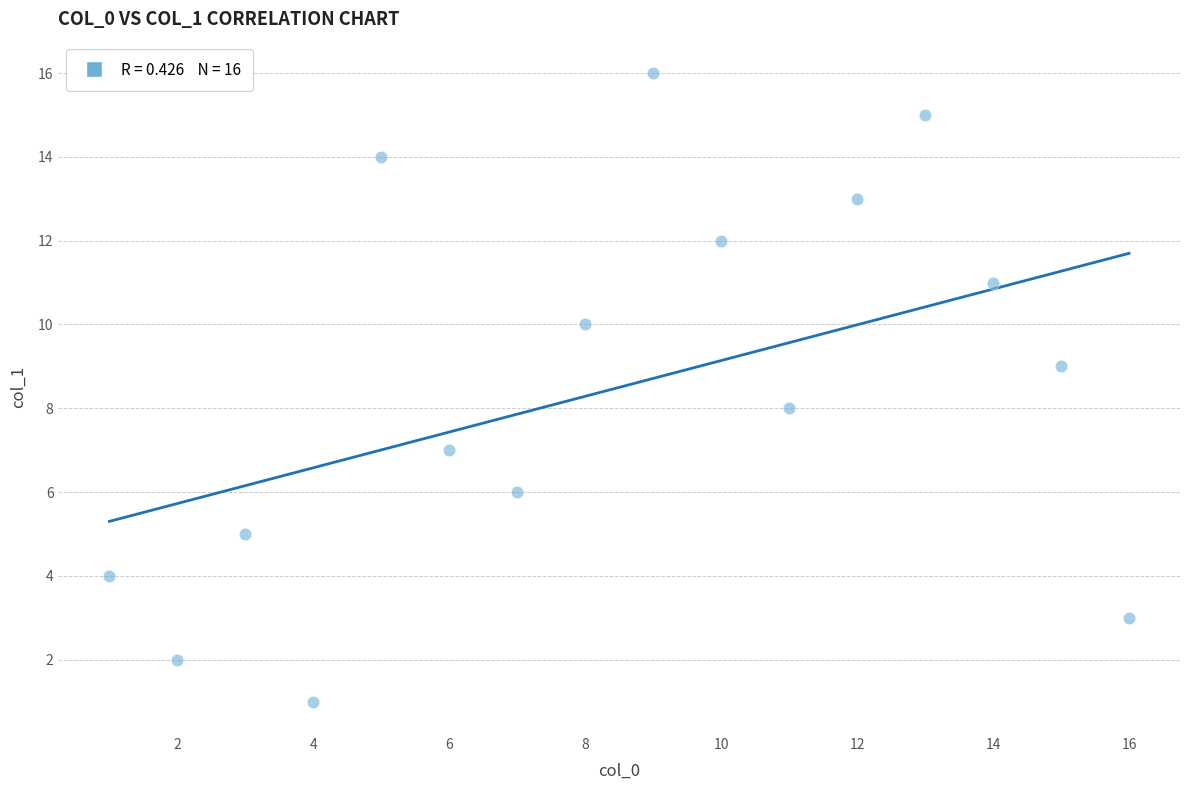

What is the range of Y values (max minus min)?

15